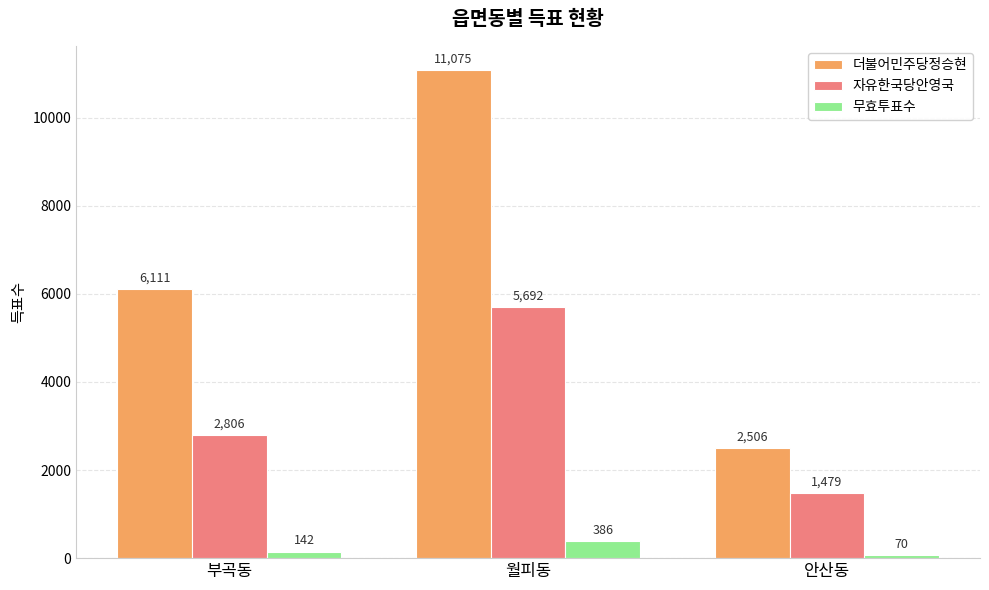

What is the difference between the maximum and minimum values in the 자유한국당안영국 series?

4213